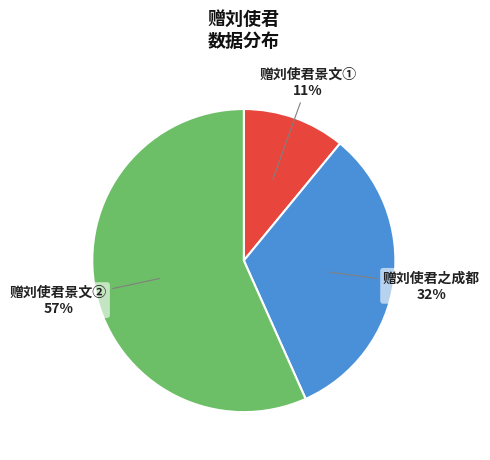

To the nearest percent, what is the average slice percentage?

33%